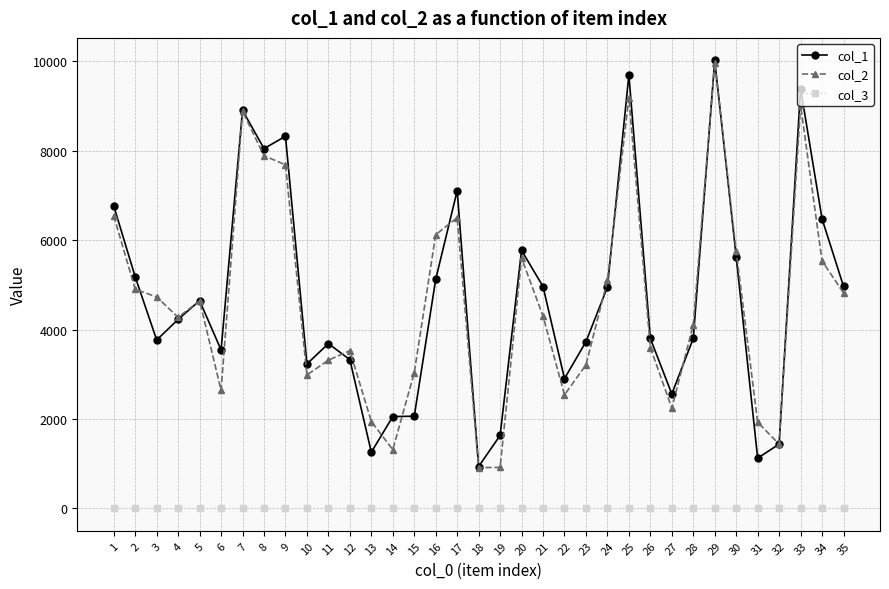

What is the total value across all series at 15?

5101